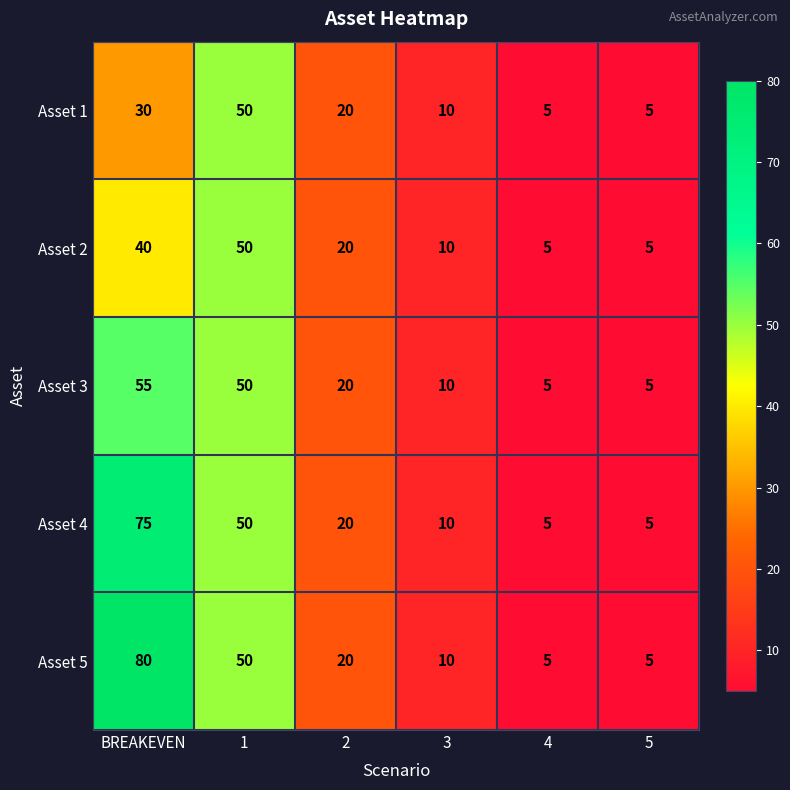

How many Asset 1 values are between 5 and 30?

5